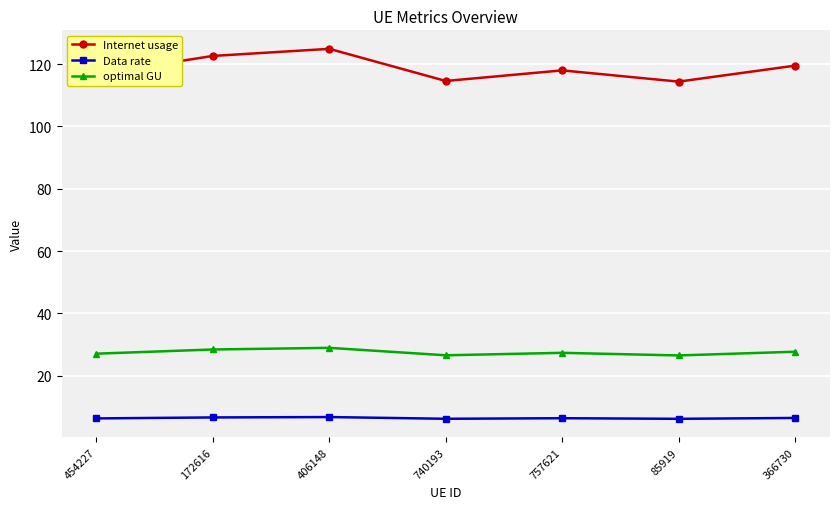

What is the approximate value of Data rate at 740193?

6.1